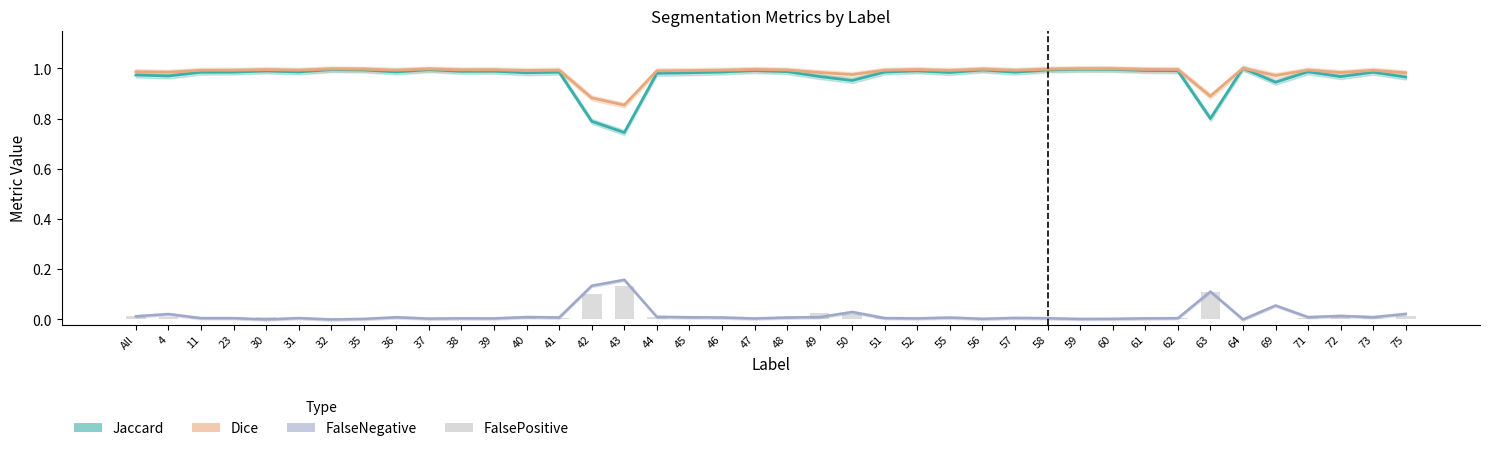

The Jaccard series shows 1.0 at 30. True or false?

True